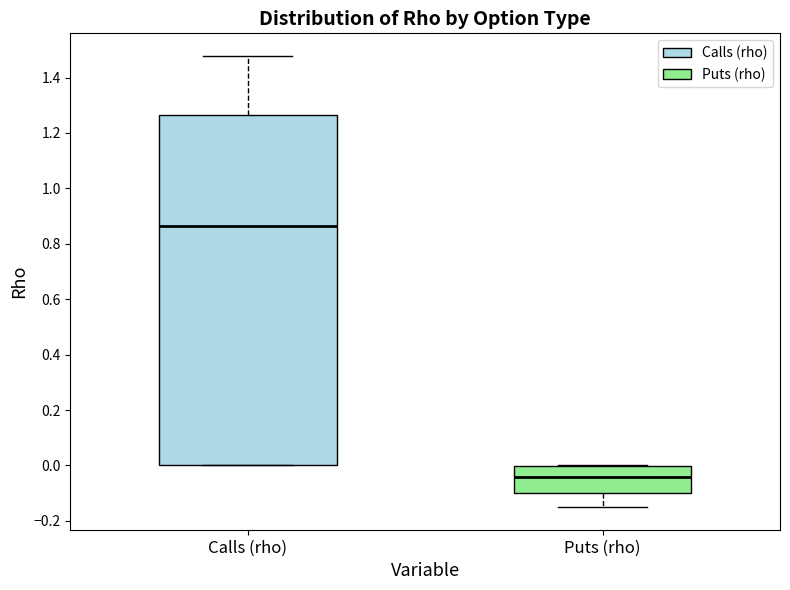

Comparing the boxes themselves (not the whiskers), which one is the tallest?

Calls (rho)